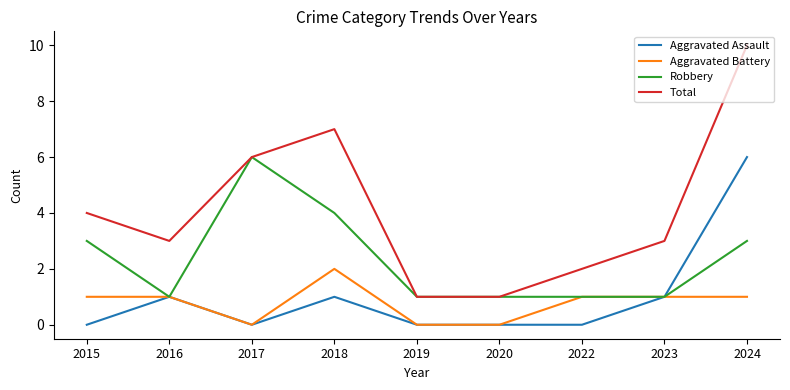

At which label does Total first exceed 3?

2015